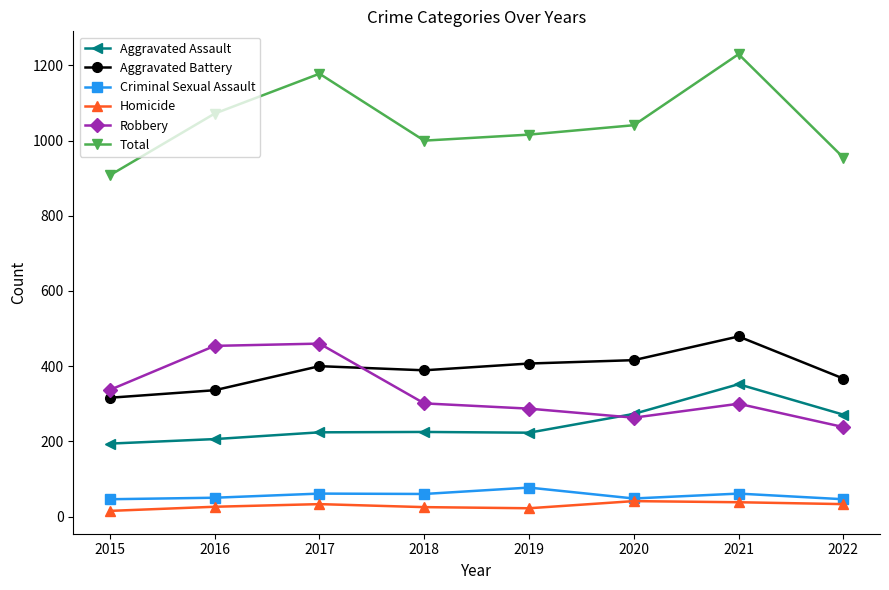

Read the Total value at 2018.

1000